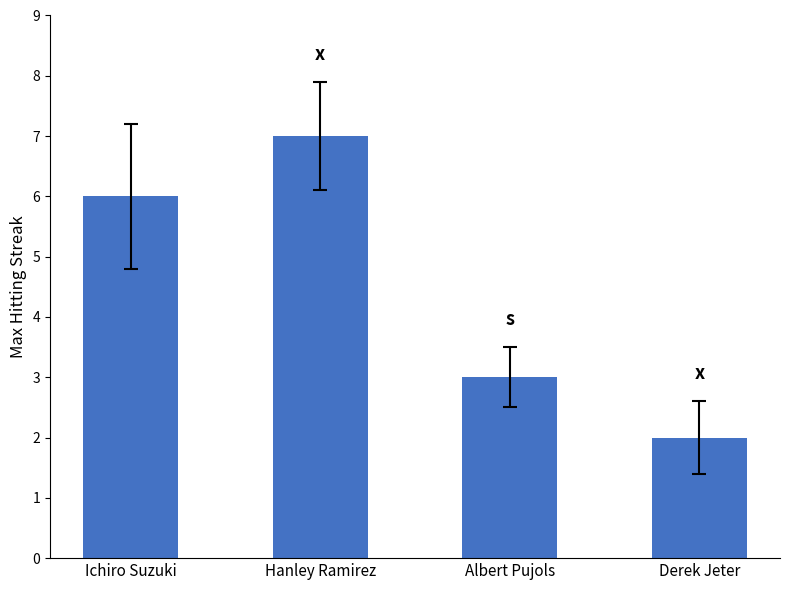

What position from the left is Hanley Ramirez?

2